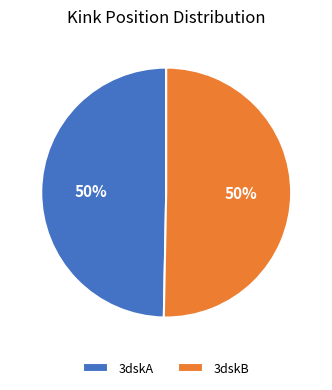

To the nearest percent, what portion does 3dskA represent?

50%